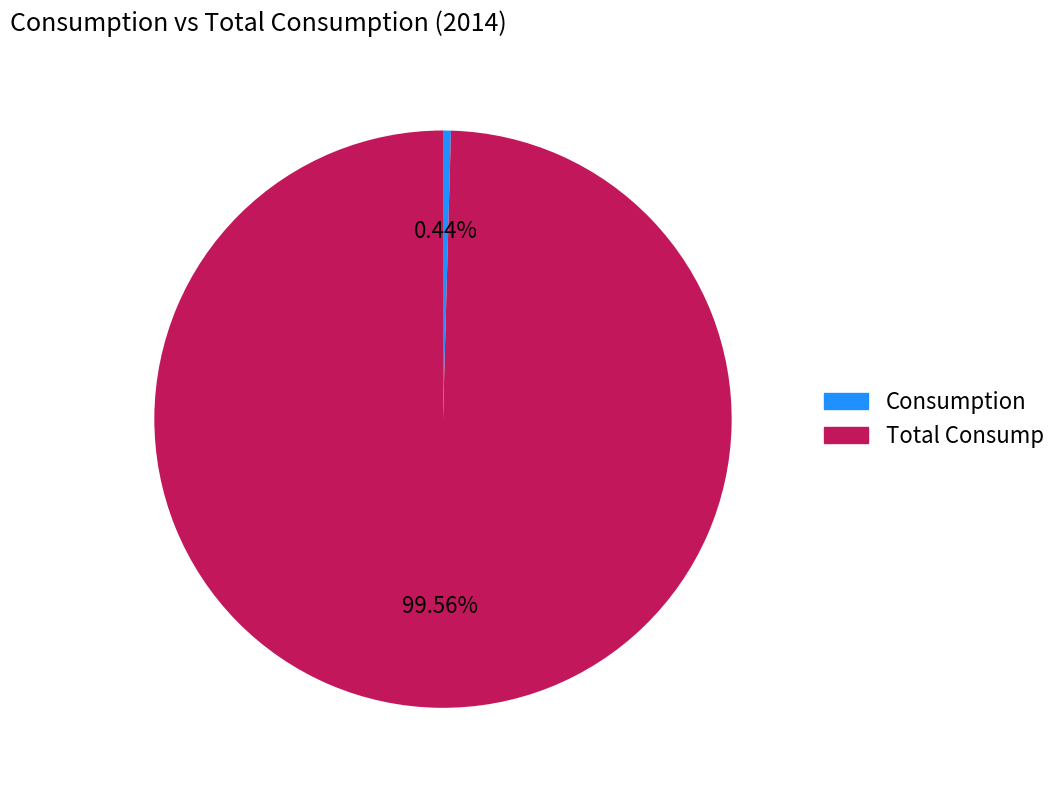

Between Total Consump and Consumption, which is larger?

Total Consump